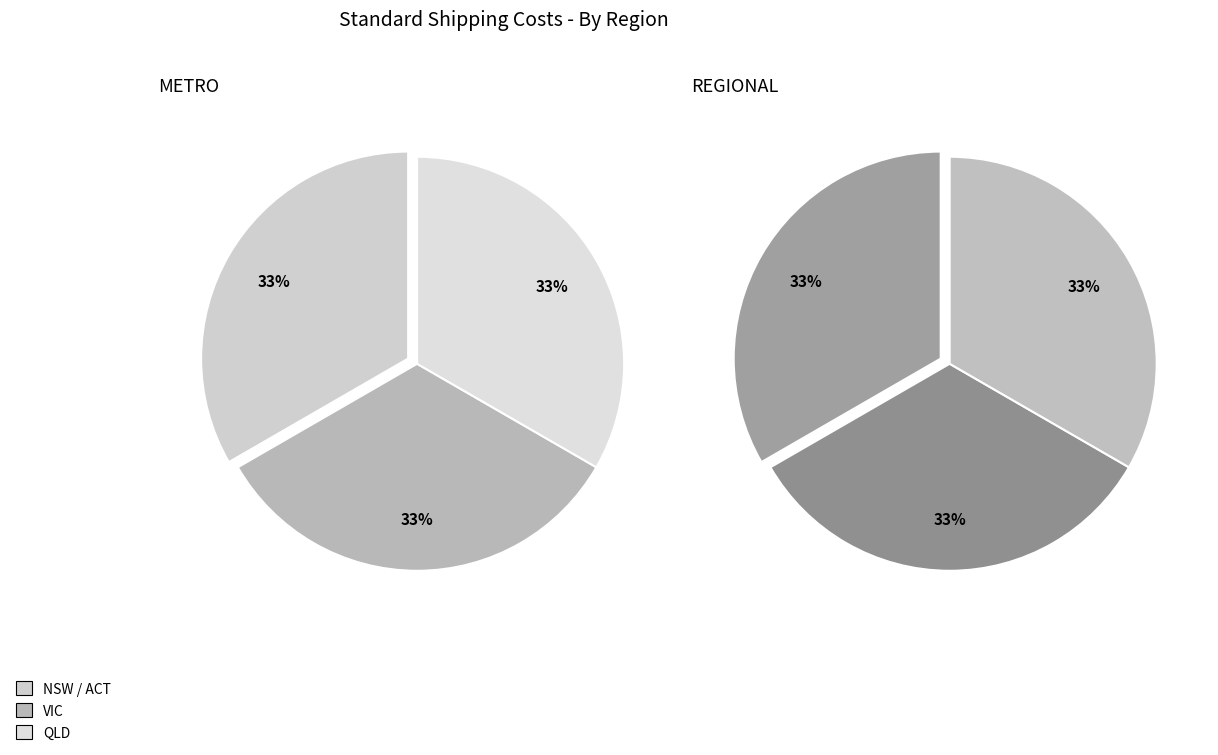

True or false: VIC REGIONAL accounts for 28% of the total.

False